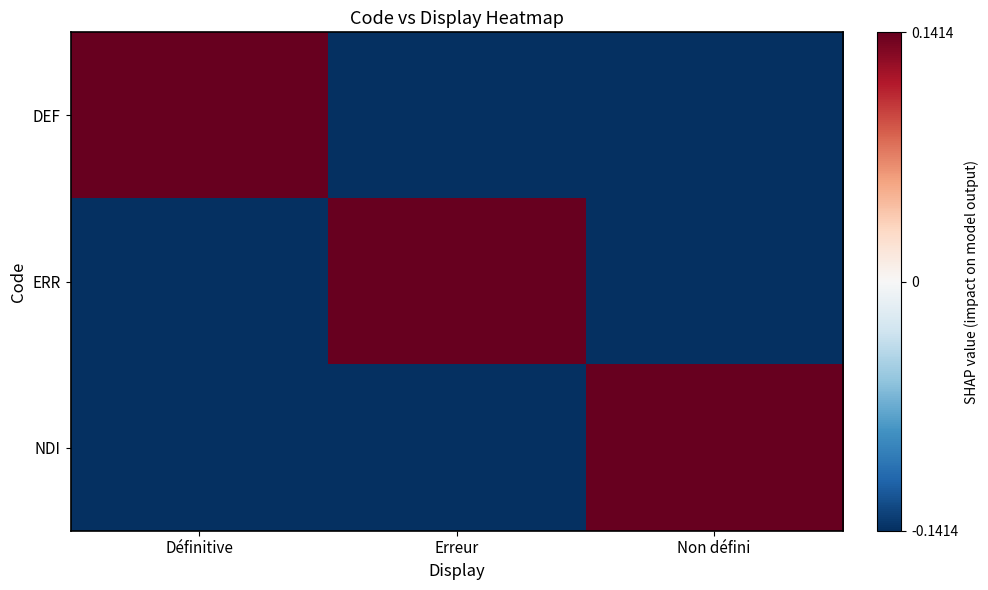

Between Définitive and Non défini, which is larger?

Définitive